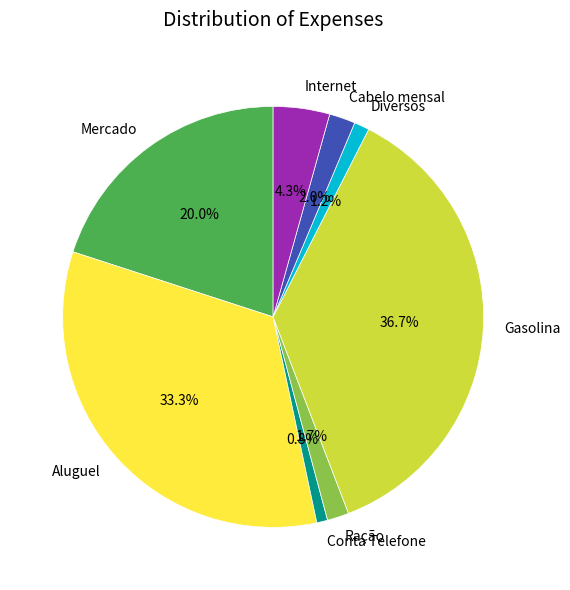

What portion of the pie excludes Cabelo mensal?

98.0%